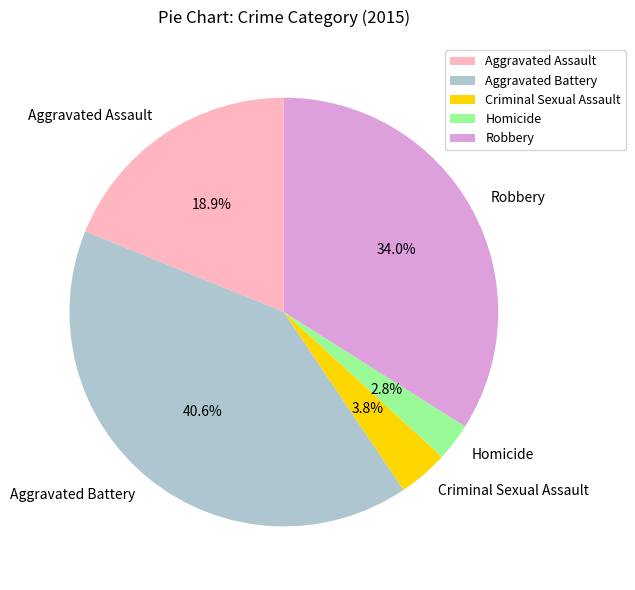

Is it true that Homicide is 14% of the pie?

False